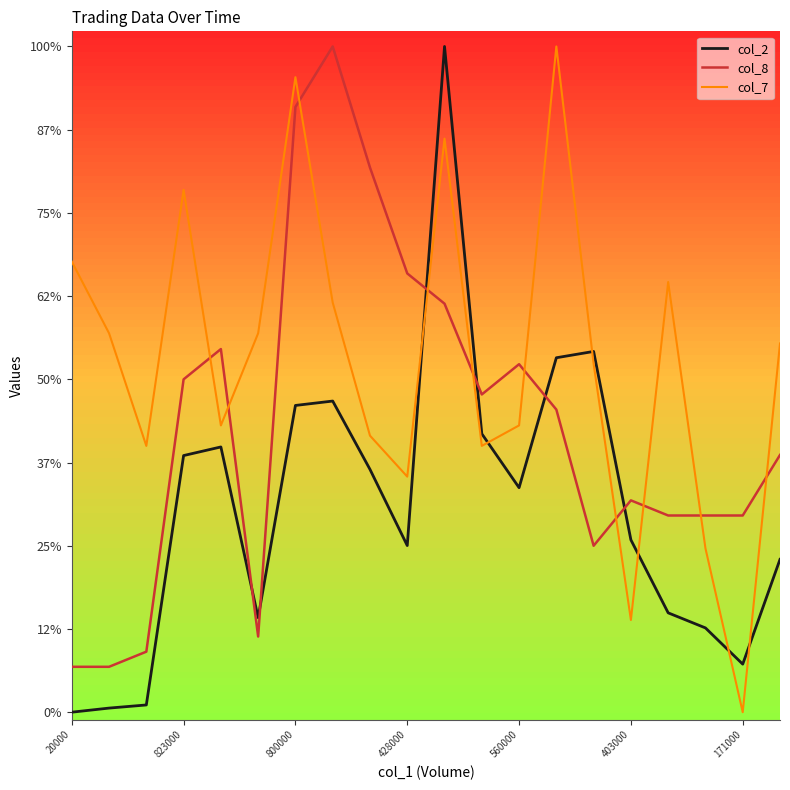

What are all the series names shown in the legend?

col_2, col_8, col_7